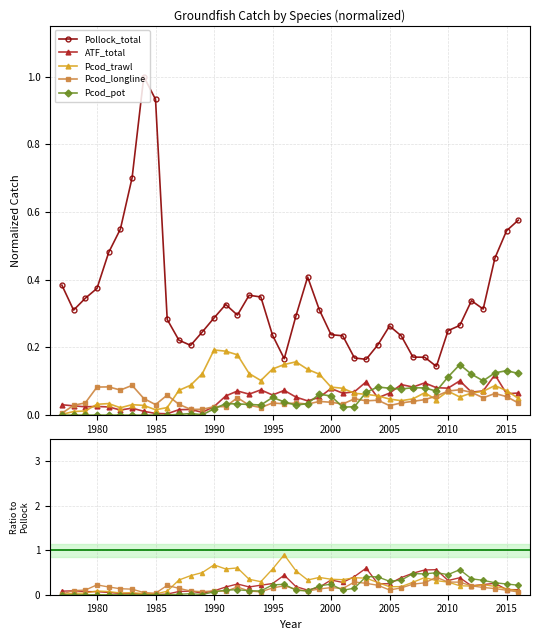

The ATF_total series shows 0.1 at 35. True or false?

False